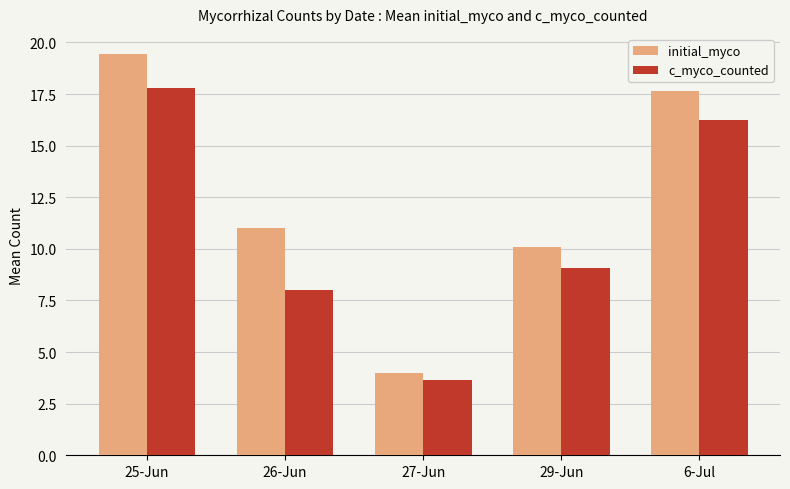

What is the label of the 5th bar from the right?

25-Jun